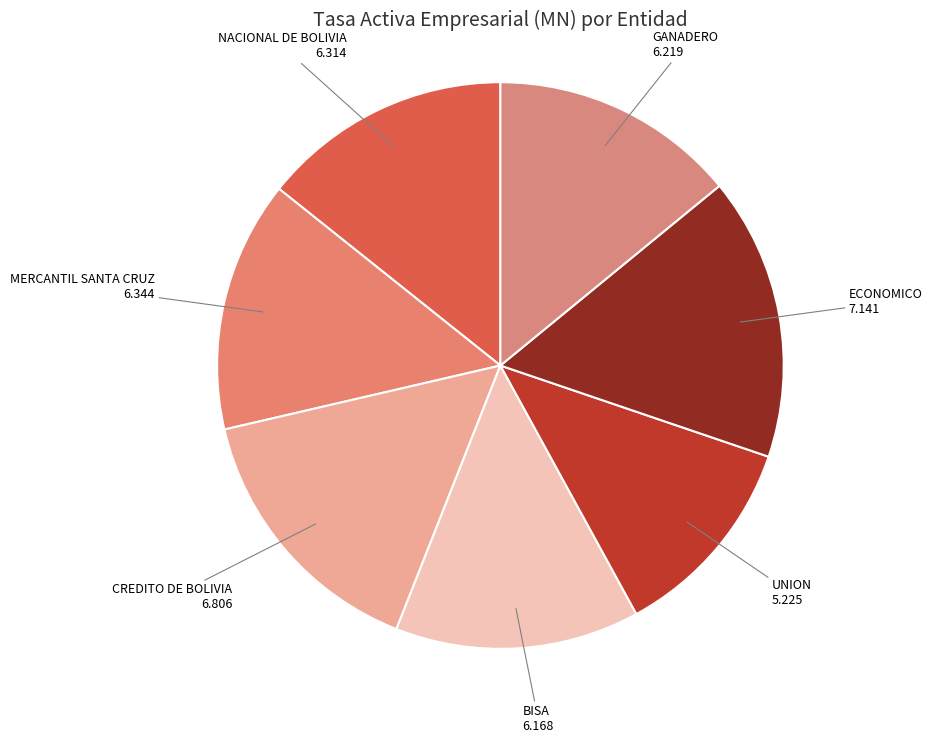

Count the number of slices in the pie.

7